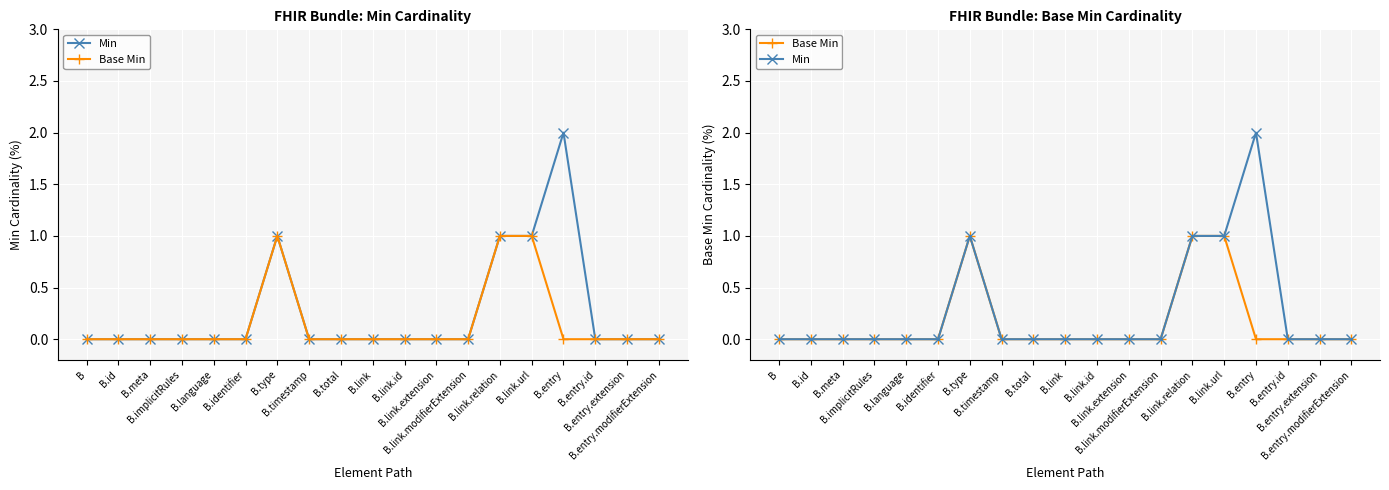

Rank the series by their maximum value, from highest to lowest.

Min, Base Min